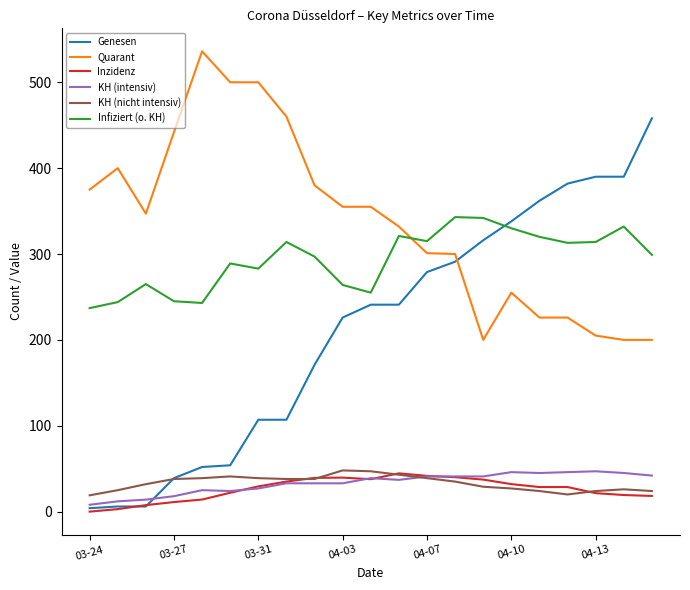

Which series has the largest total across all categories?

Quarant